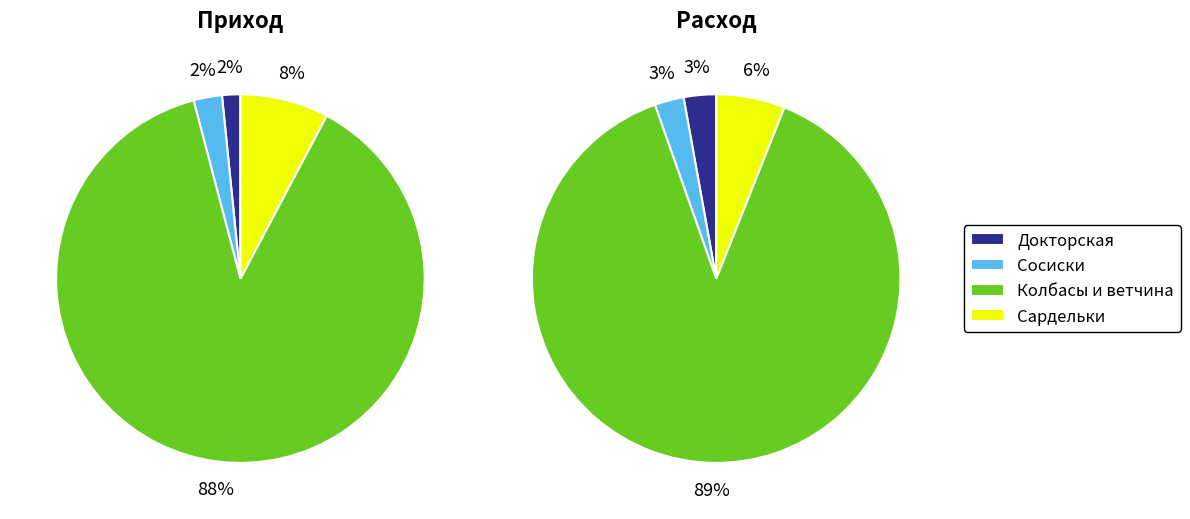

True or false: Колбаса Рубленая accounts for 10% of the total.

False